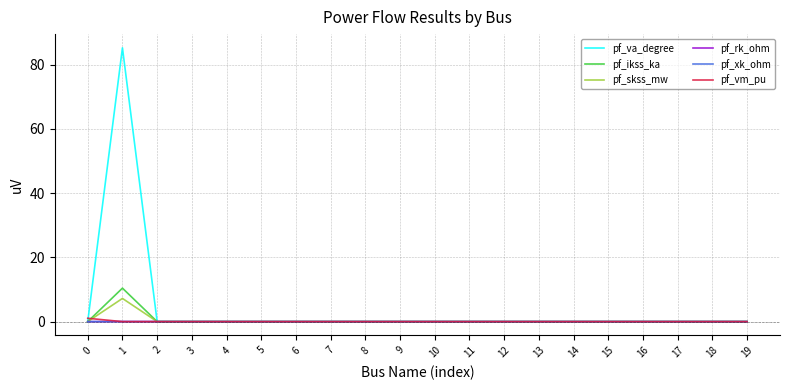

At how many categories does at least one series exceed 70?

1